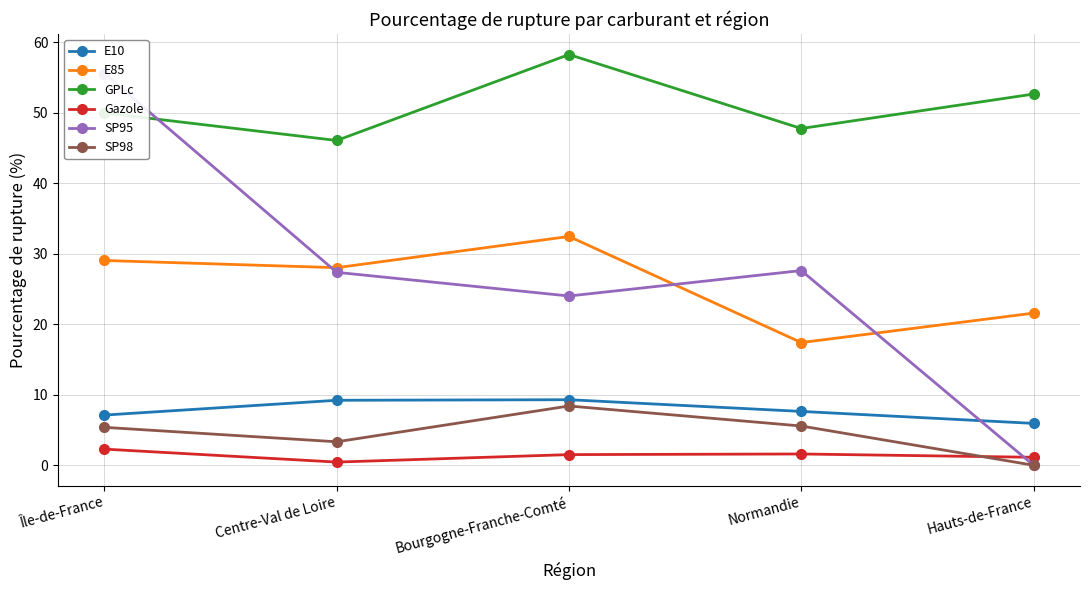

What is the highest value of the Gazole series?

2.3